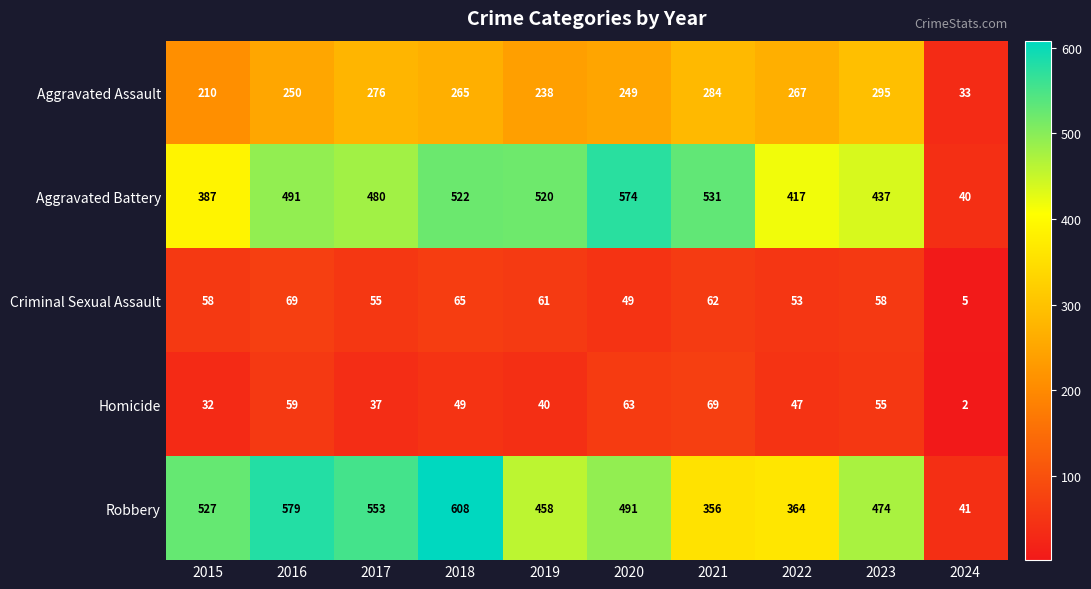

What value does the Robbery series have at 2018?

608